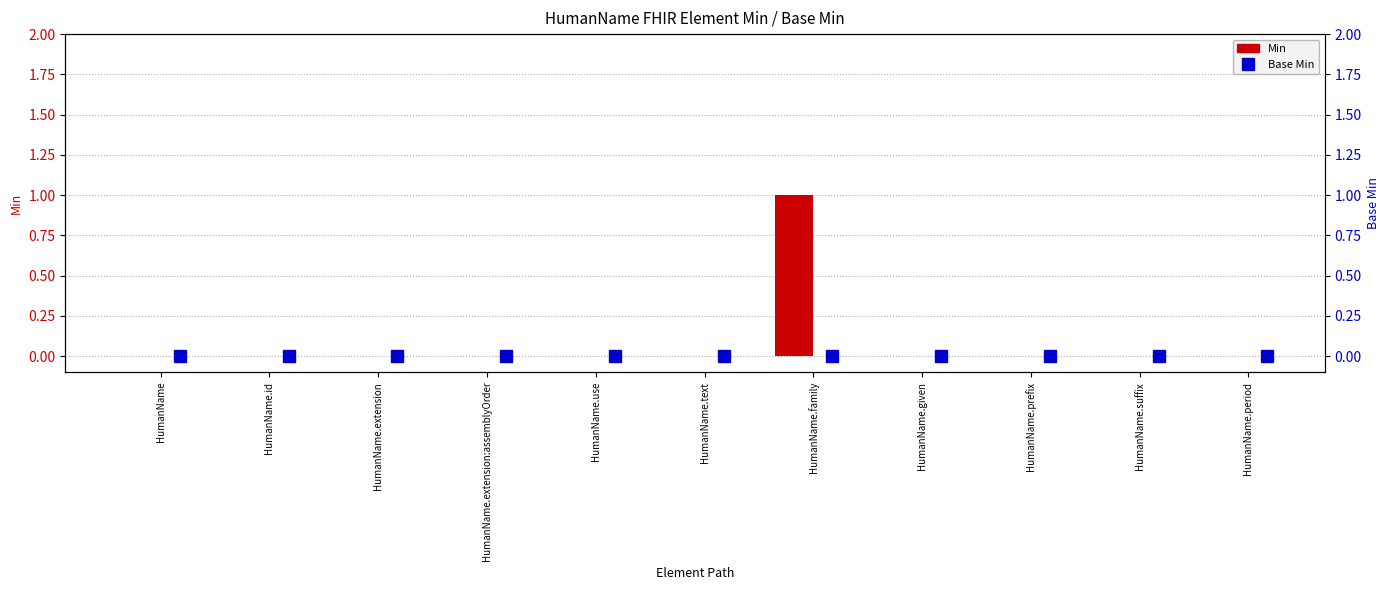

The Base Min series shows 0 at HumanName.use. True or false?

True